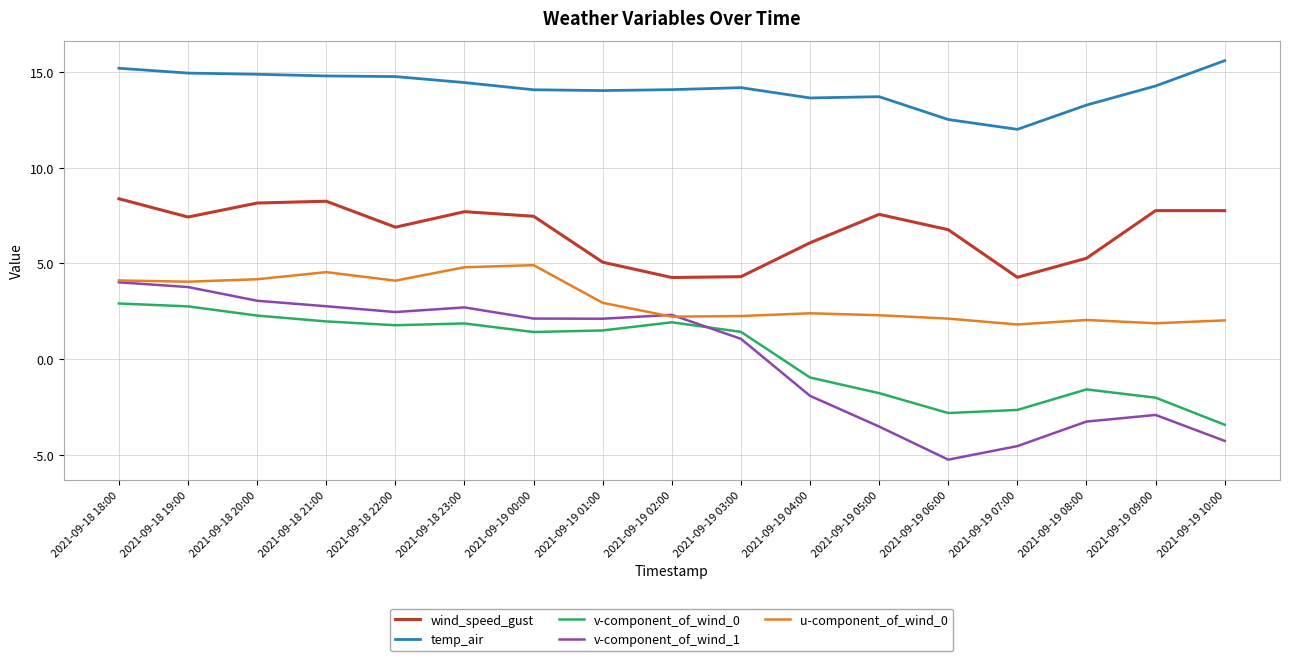

What is the sum of all u-component_of_wind_0 values?

52.5